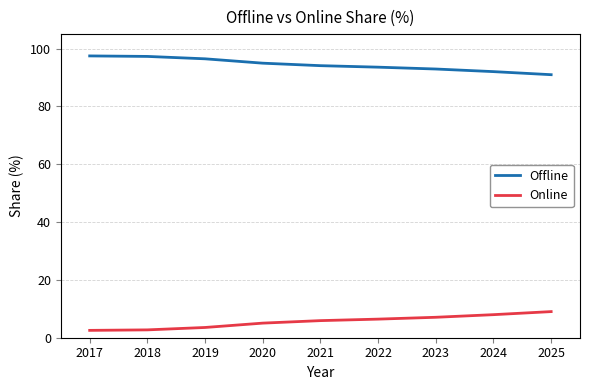

Is this an area chart (filled region under the line)?

No